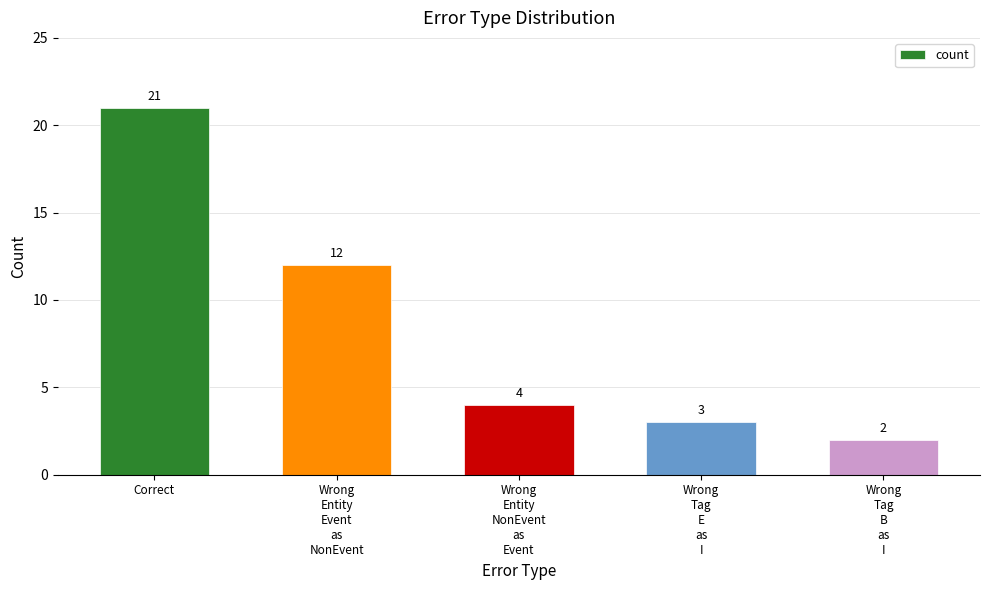

How many bars are there in total?

5